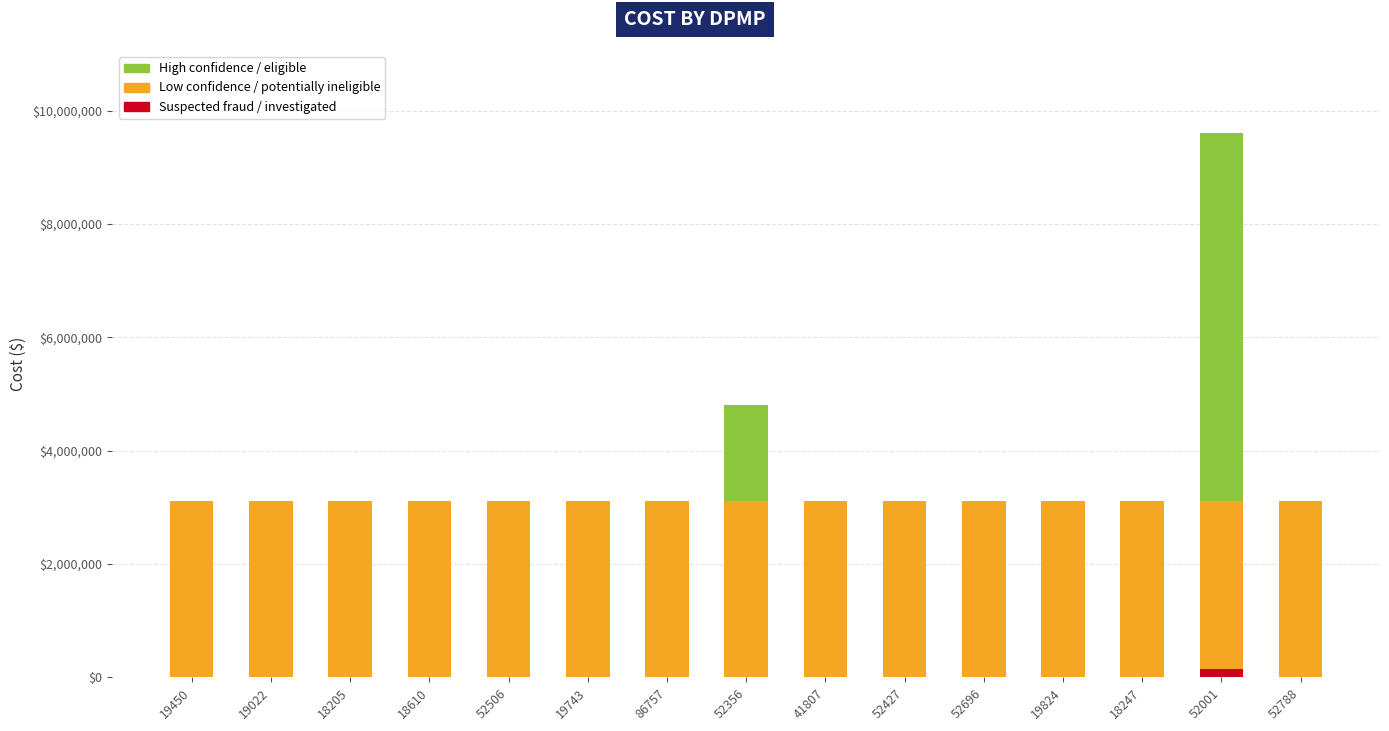

Rank the series at 52356 from lowest to highest value.

High confidence / eligible, Low confidence / potentially ineligible